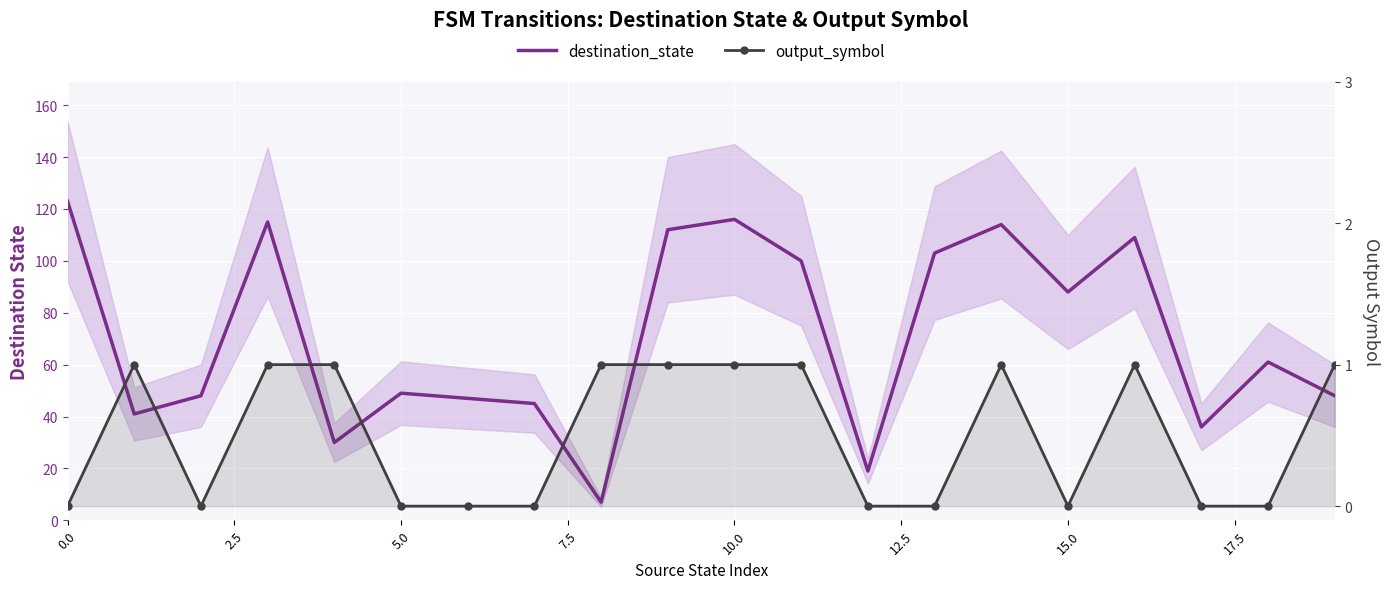

What is the label of the 15th point from the left?

14